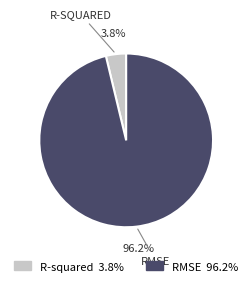

How many slices are in this pie chart?

2